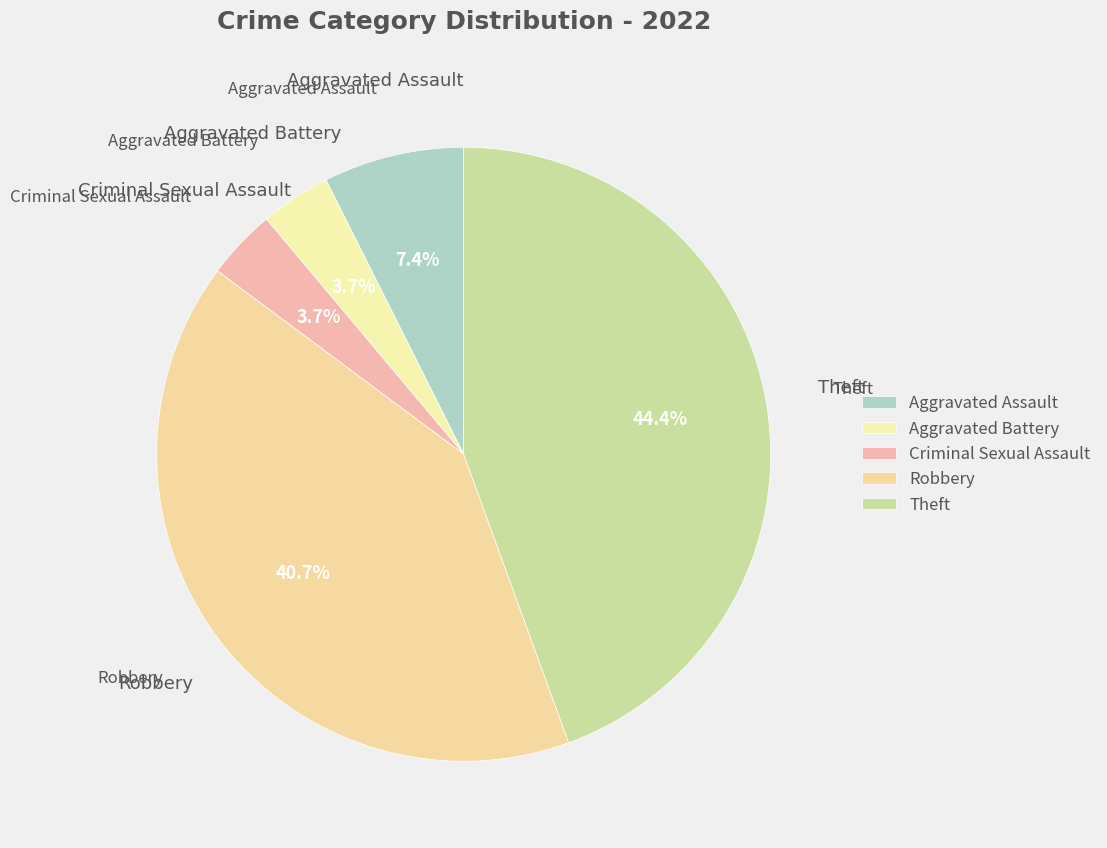

Is it true that Criminal Sexual Assault is 4% of the pie?

True